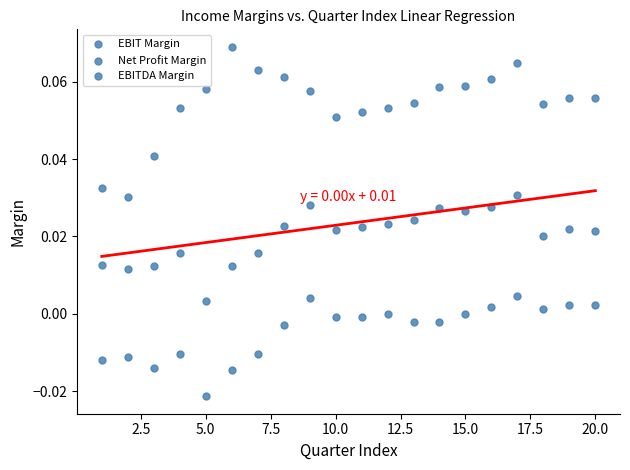

How many data points are displayed?

60